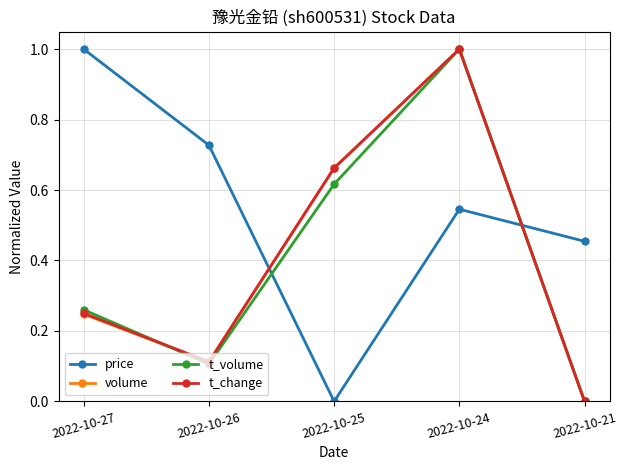

Is it true that volume equals 1.0 at 2022-10-24?

True